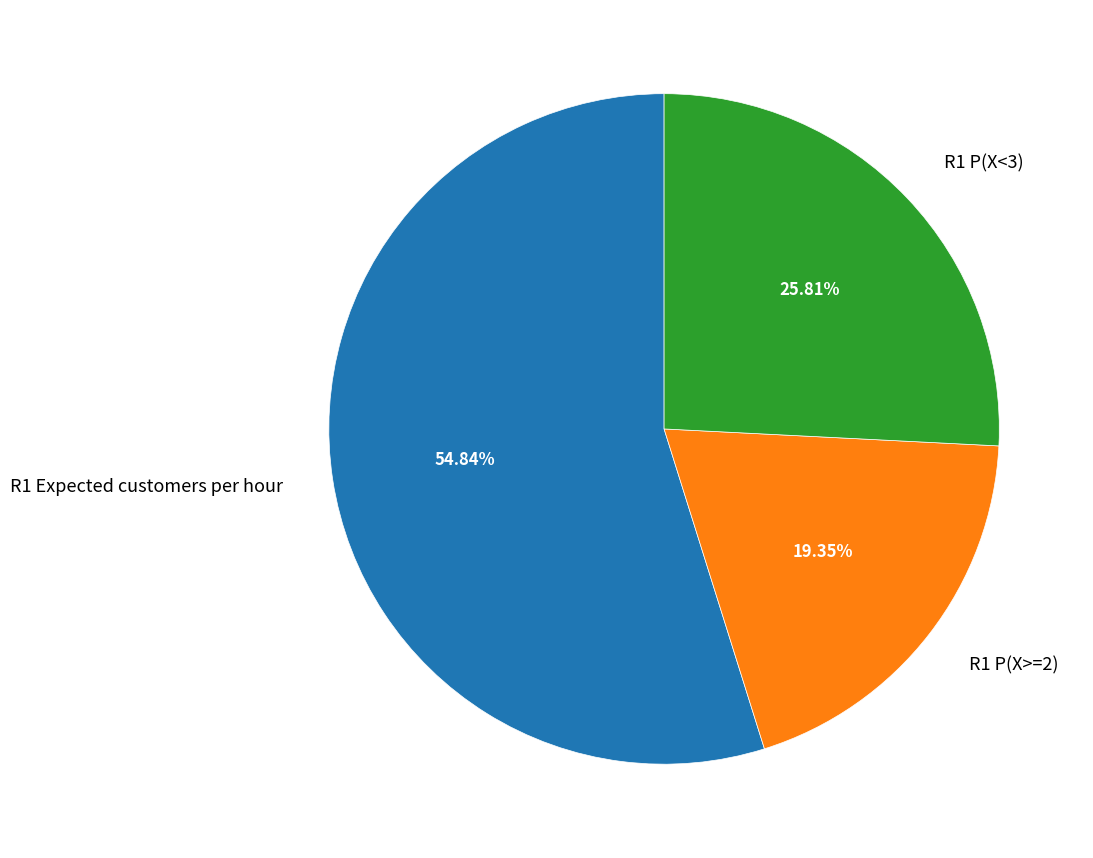

Rank the categories by value from highest to lowest.

R1 Expected customers per hour, R1 P(X<3), R1 P(X>=2)